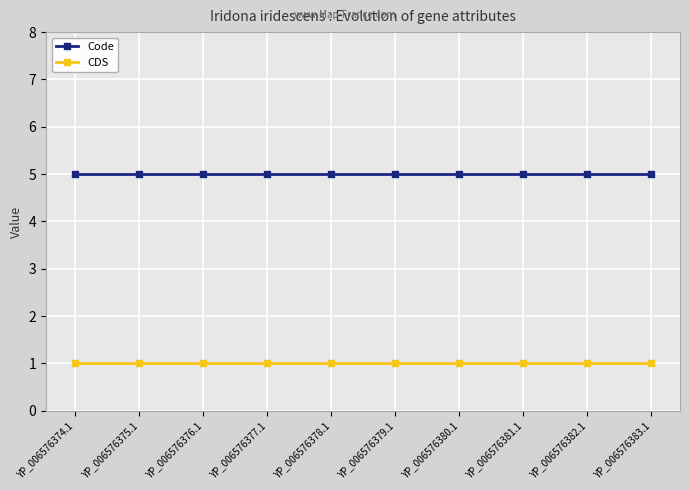

True or false: CDS and Code cross at least once.

False